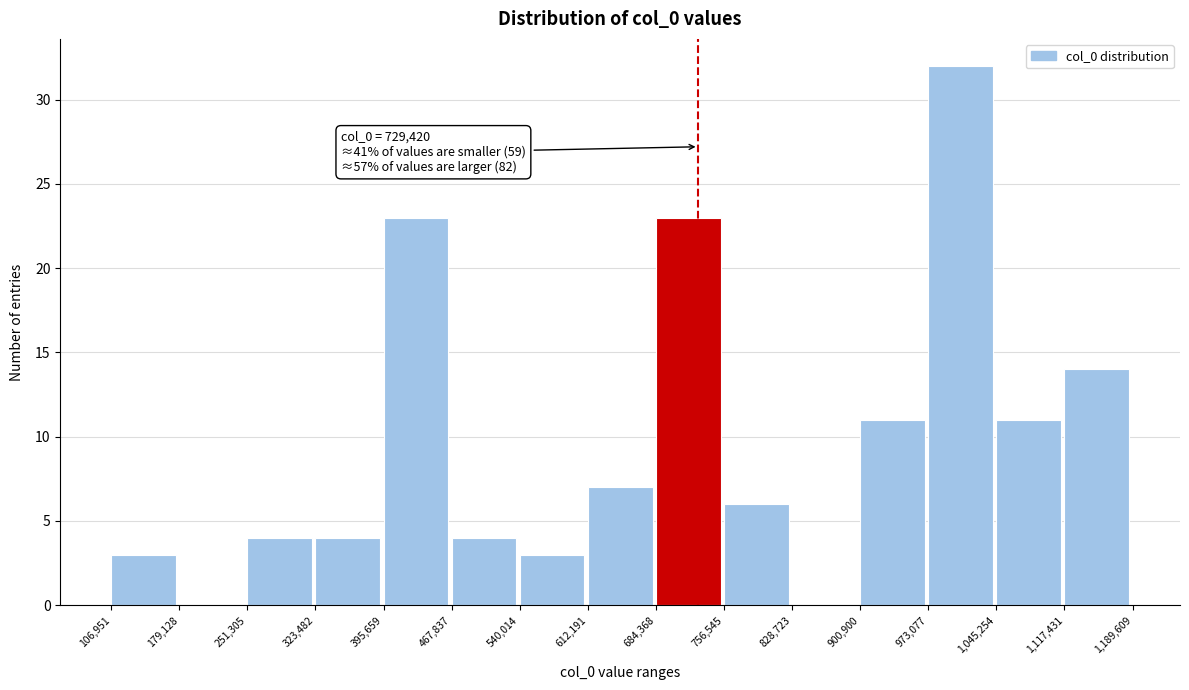

Over which range of the x-axis is the bar tallest?

973,077 to 1,045,254